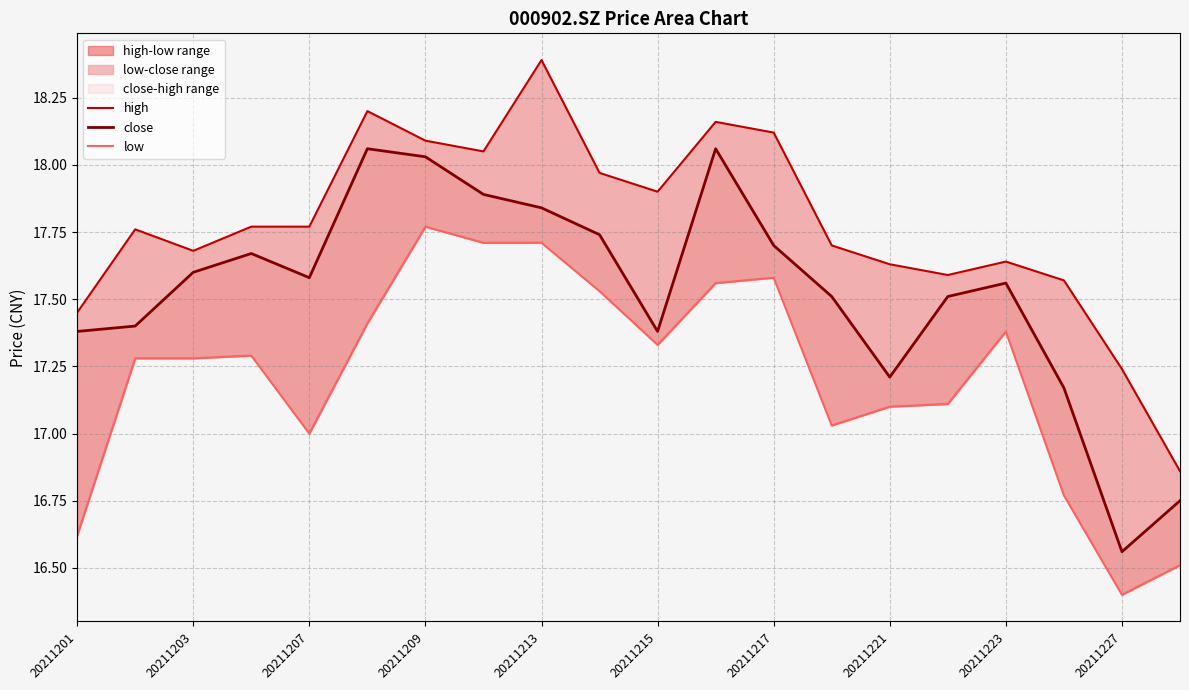

Where does the high series first go above 17?

20211201